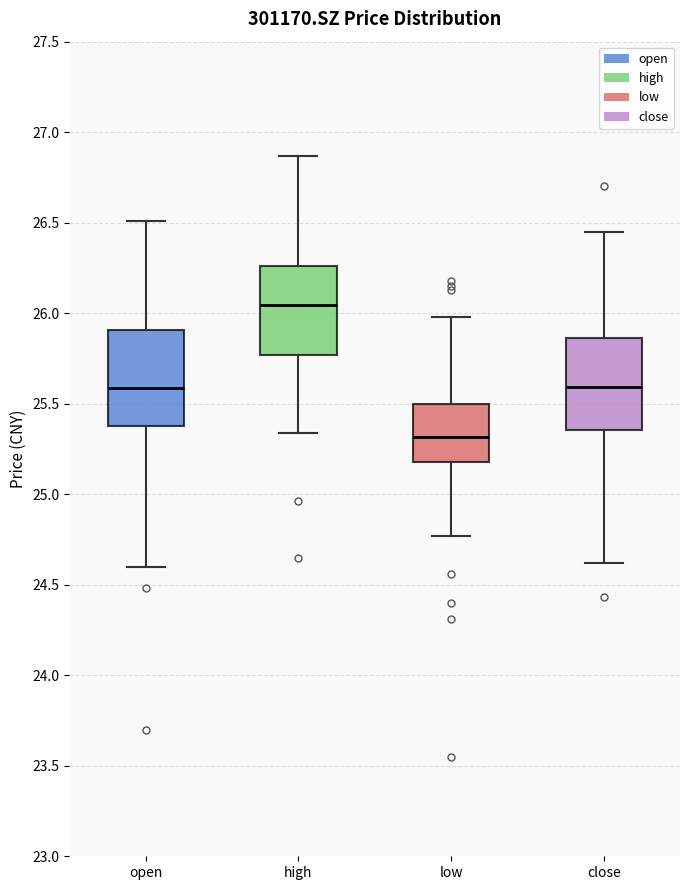

Which box's median line is the lowest?

low